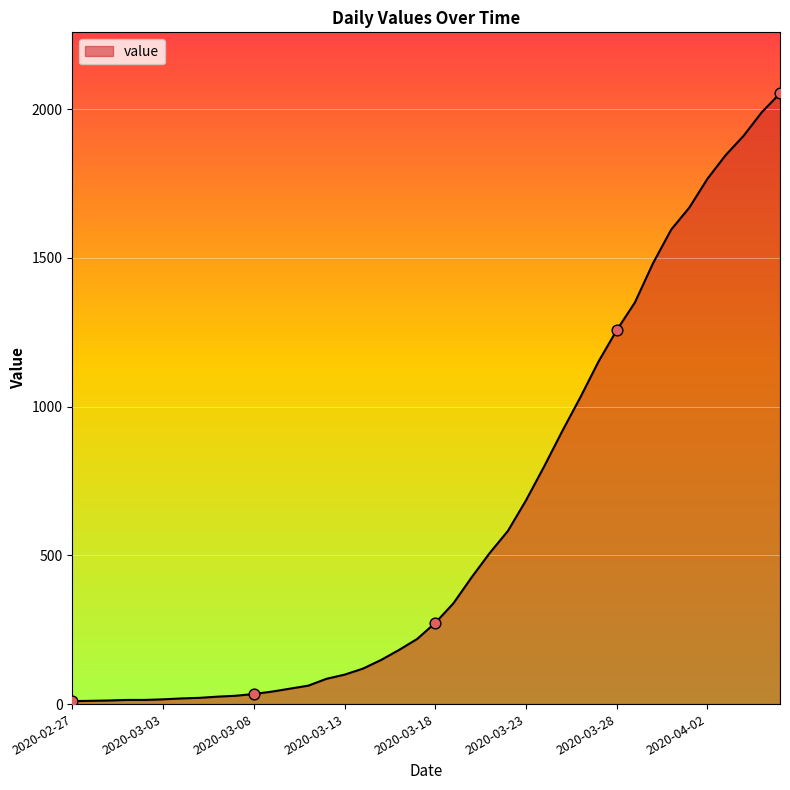

What is the difference between the maximum and minimum values?

2043